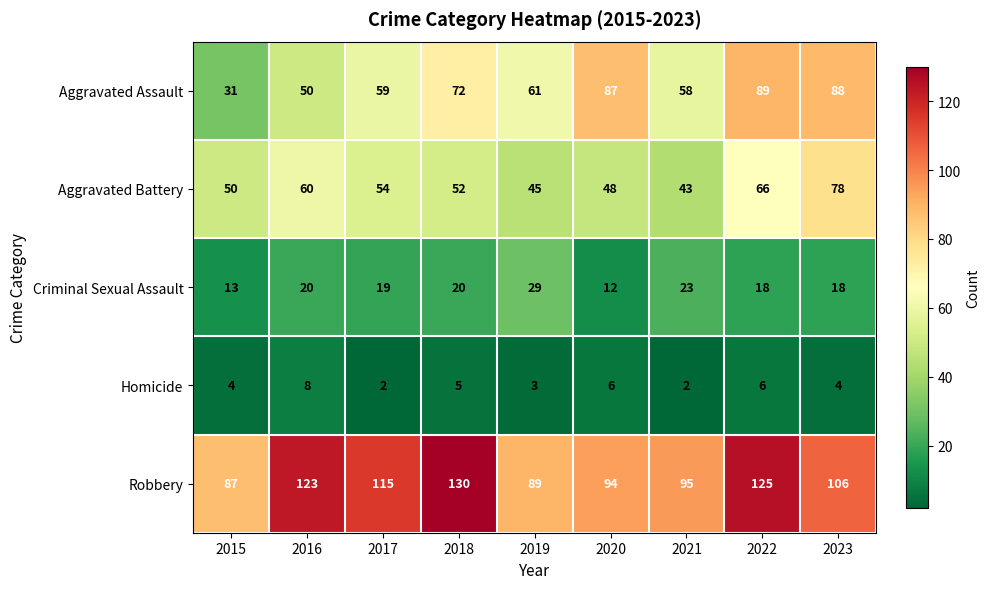

At which label does Robbery first exceed 106?

2016